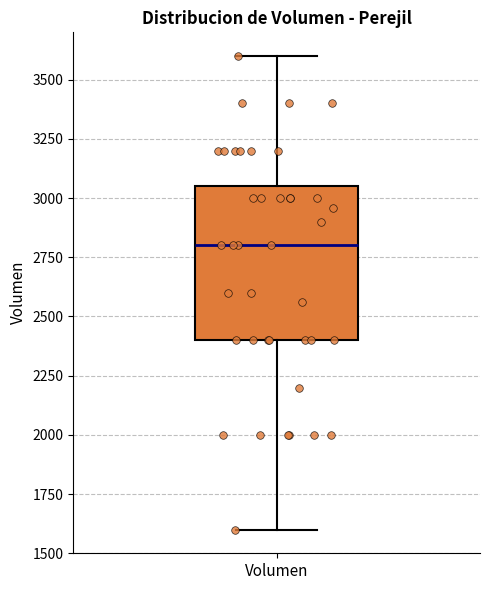

Read this box plot against the y-axis: the position of the median line, the range covered by the box, and the ends of both whiskers. The values are not printed on the chart, so give them approximately, as read against the axis.

median 2800, box 2400 to 3050, whiskers 1600 to 3600